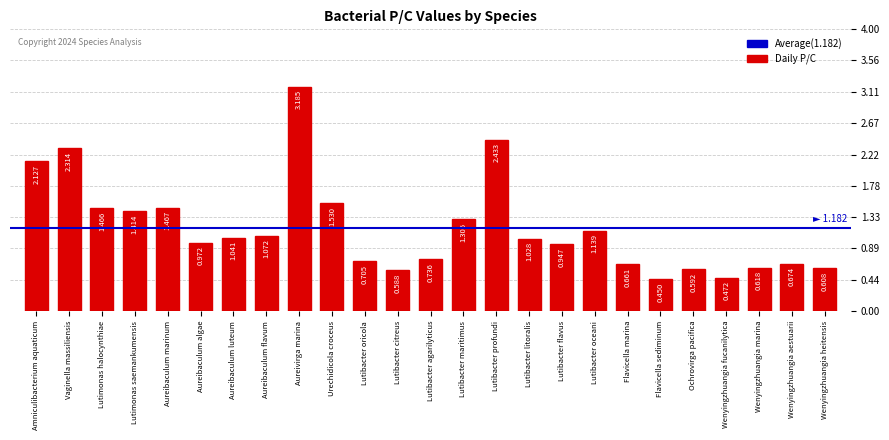

What is the sum of all values?

29.5